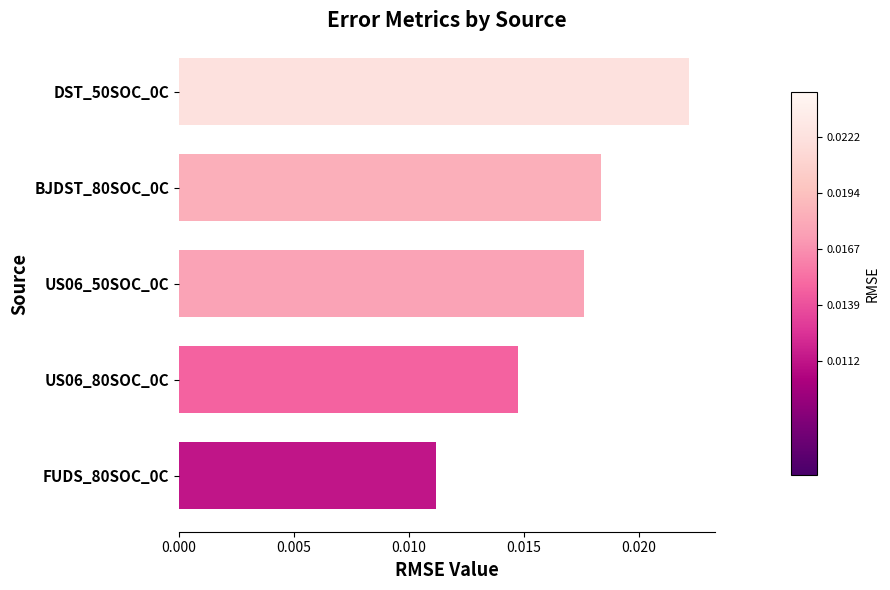

Are the bars grouped side by side (vs. stacked)?

No